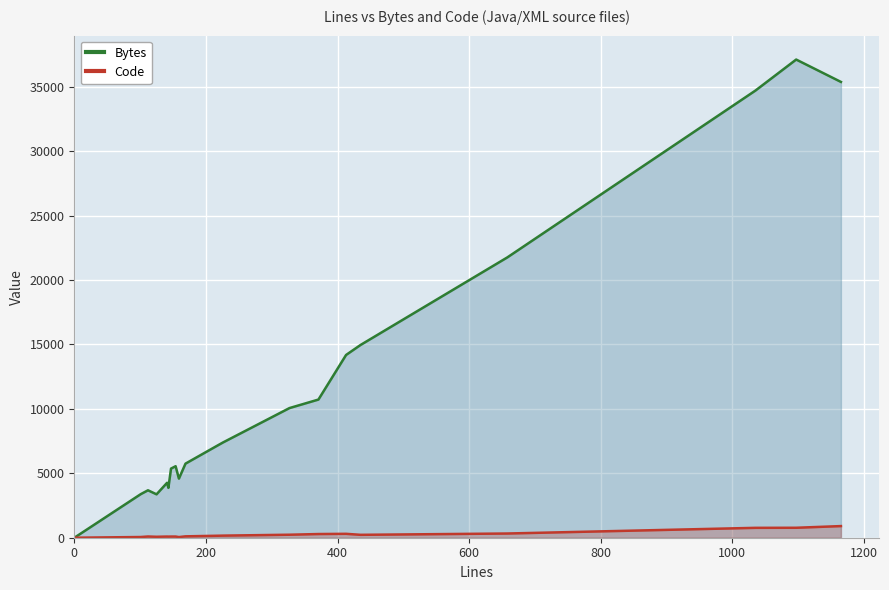

What is the highest value of the Code series?

903